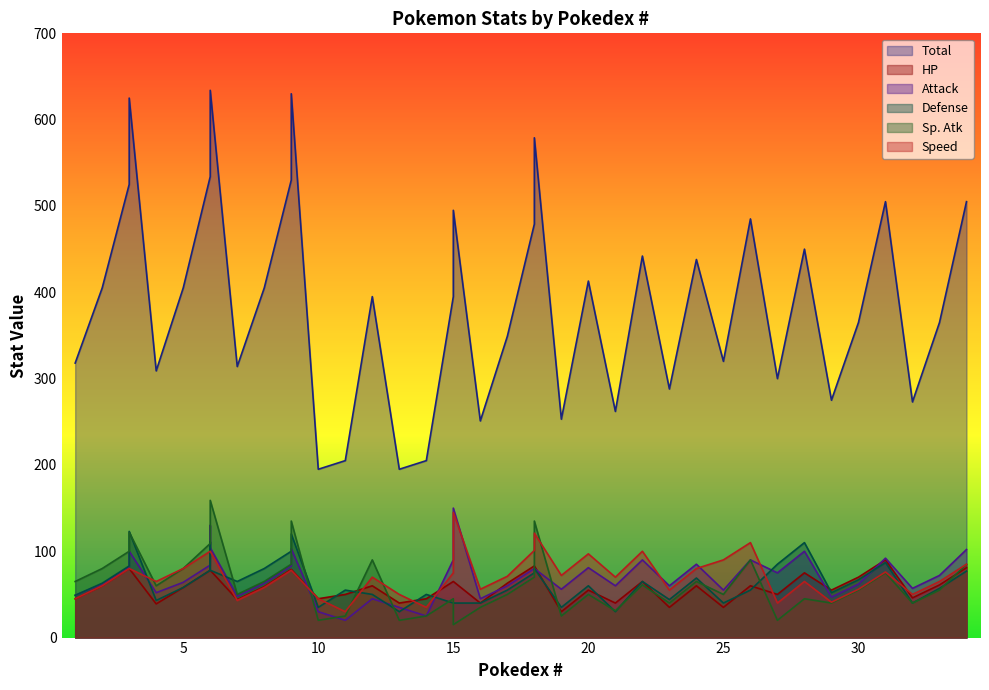

Reading left to right, extract all data points from this chart.

HP: 45	60	80	80	39	58	78	78	78	44	59	79	79	45	50	60	40	45	65	65	40	63	83	83	30	55	40	65	35	60	35	60	50	75	55	70	90	46	61	81
Attack: 49	62	82	100	52	64	84	130	104	48	63	83	103	30	20	45	35	25	90	150	45	60	80	80	56	81	60	90	60	85	55	90	75	100	47	62	92	57	72	102
Defense: 49	63	83	123	43	58	78	111	78	65	80	100	120	35	55	50	30	50	40	40	40	55	75	80	35	60	30	65	44	69	40	55	85	110	52	67	87	40	57	77
Sp. Atk: 65	80	100	122	60	80	109	130	159	50	65	85	135	20	25	90	20	25	45	15	35	50	70	135	25	50	31	61	40	65	50	90	20	45	40	55	75	40	55	85
Speed: 45	60	80	80	65	80	100	100	100	43	58	78	78	45	30	70	50	35	75	145	56	71	101	121	72	97	70	100	55	80	90	110	40	65	41	56	76	50	65	85
Total: 318	405	525	625	309	405	534	634	634	314	405	530	630	195	205	395	195	205	395	495	251	349	479	579	253	413	262	442	288	438	320	485	300	450	275	365	505	273	365	505